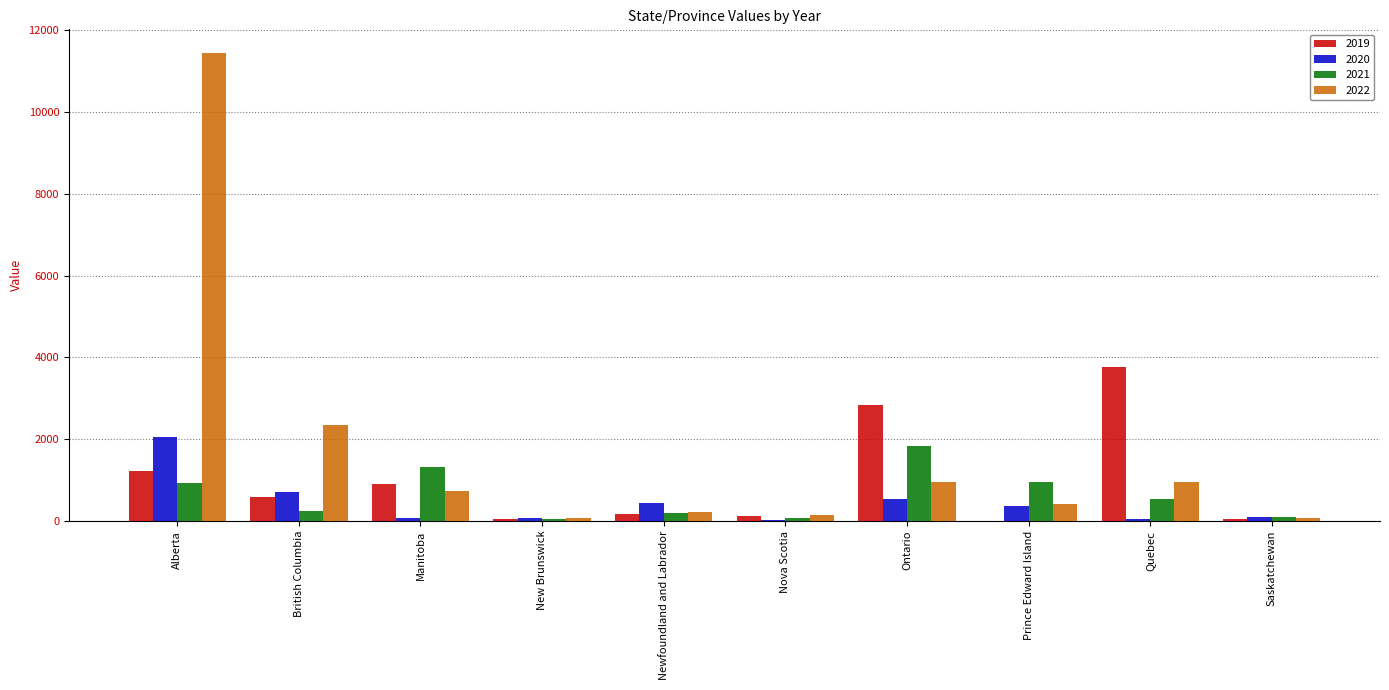

What is the sum of all 2021 values?

6235.3